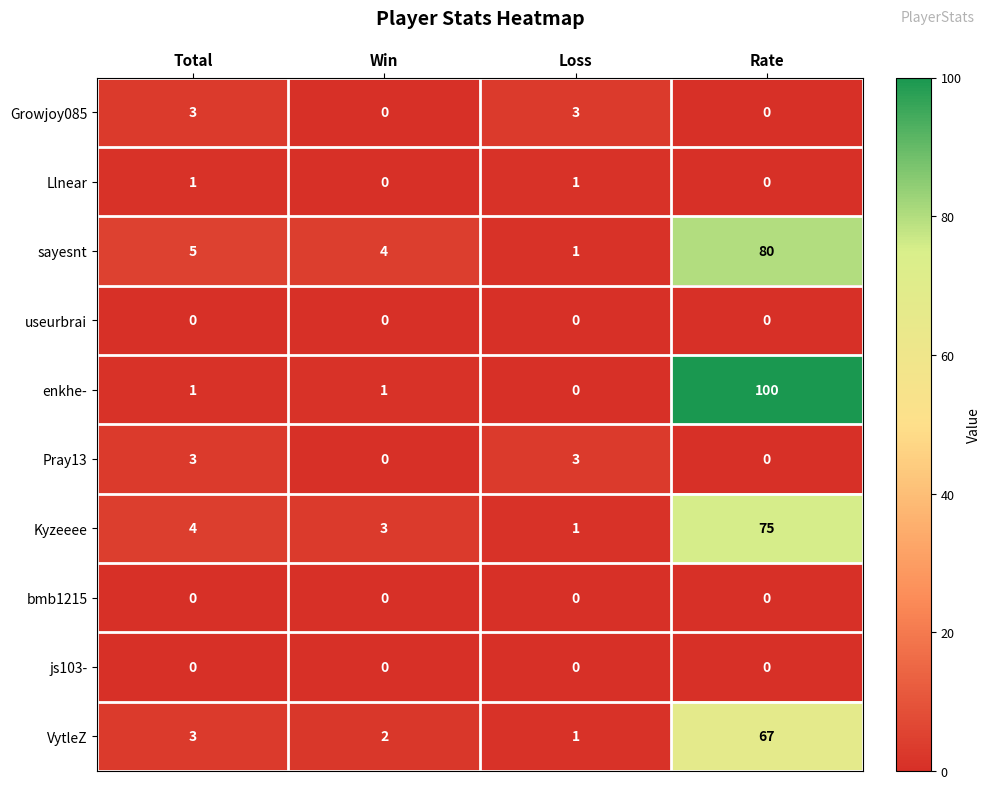

What is the average value of the Kyzeeee series?

21